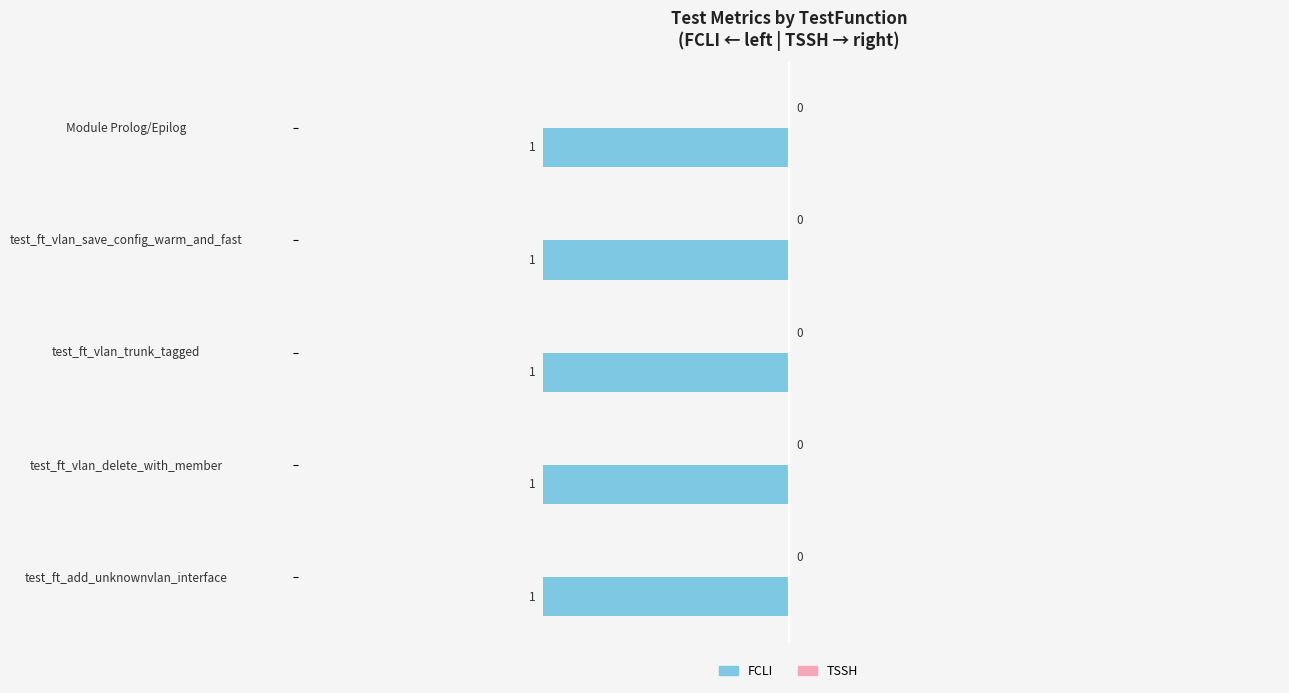

What is the label of the 3rd bar from the left?

test_ft_vlan_trunk_tagged